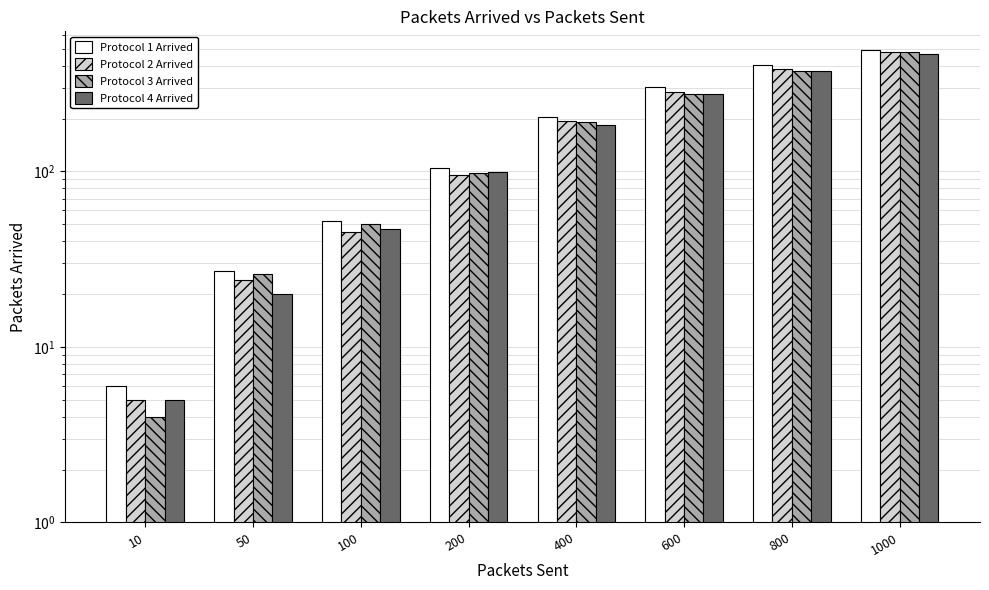

At which label does Protocol 2 Arrived first exceed 193?

600